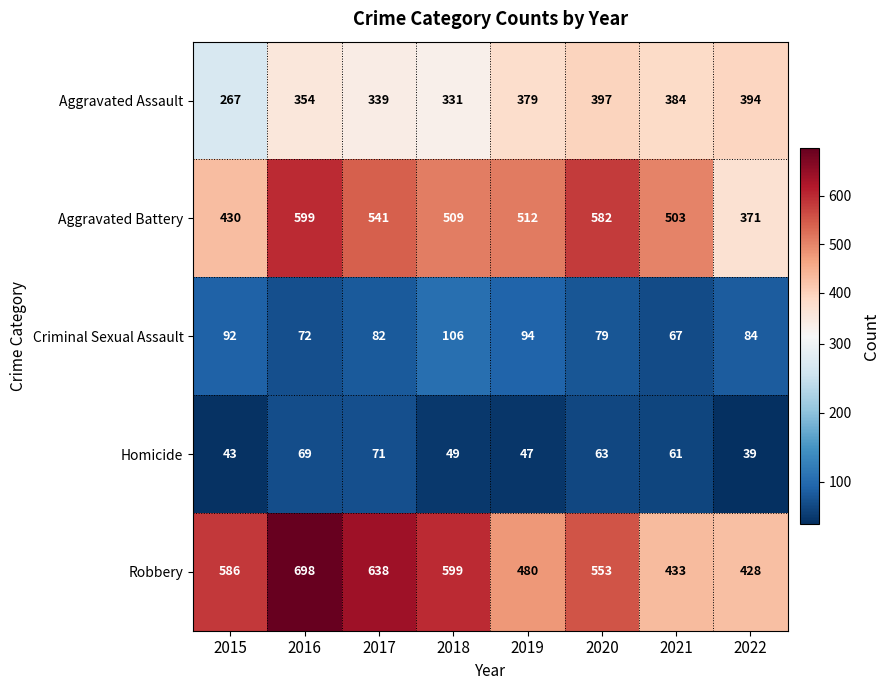

How many data points in Criminal Sexual Assault are less than 84?

4